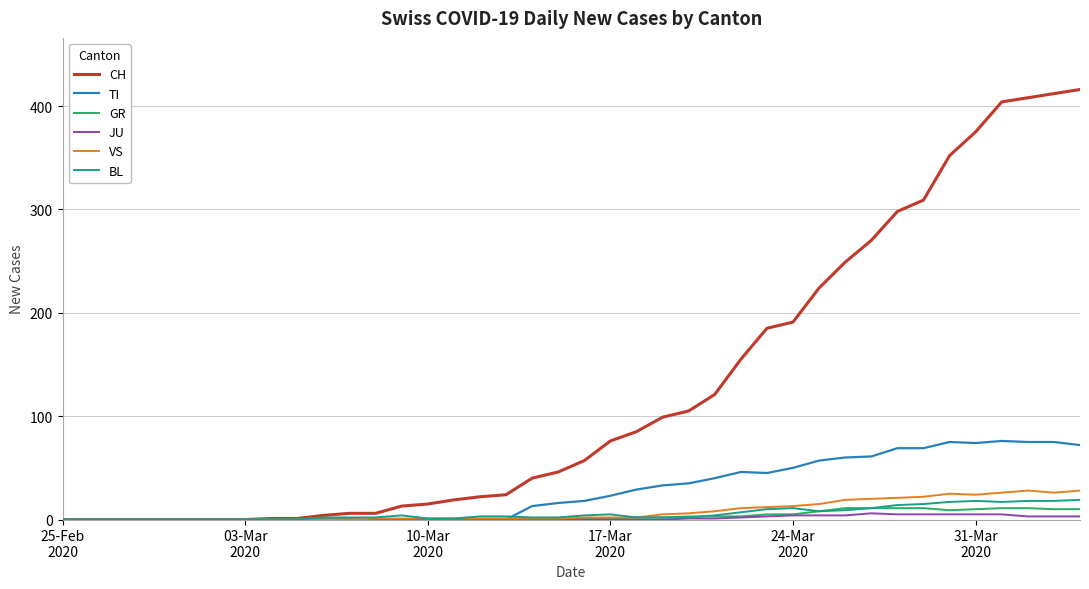

What is the highest value of the TI series?

76